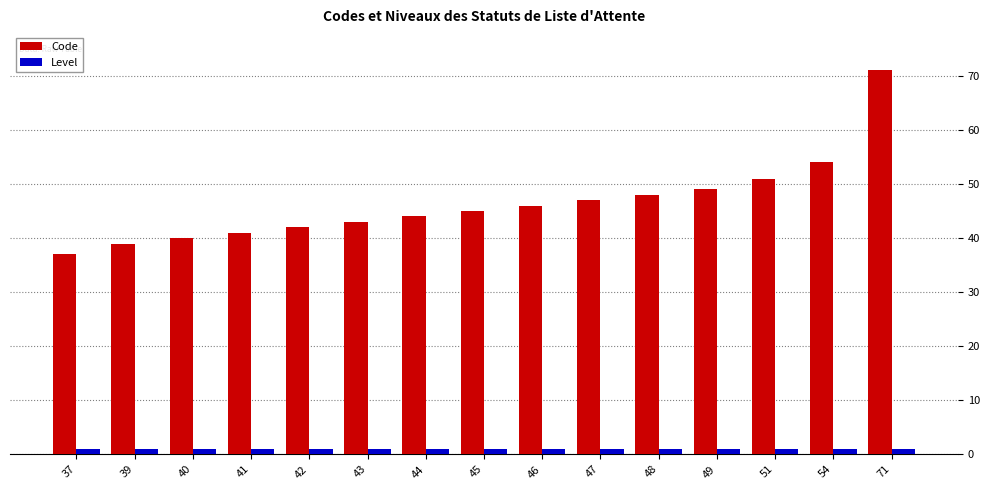

Reading right to left, transcribe all the data shown in this chart.

Code: 71=71	54=54	51=51	49=49	48=48	47=47	46=46	45=45	44=44	43=43	42=42	41=41	40=40	39=39	37=37
Level: 71=1	54=1	51=1	49=1	48=1	47=1	46=1	45=1	44=1	43=1	42=1	41=1	40=1	39=1	37=1